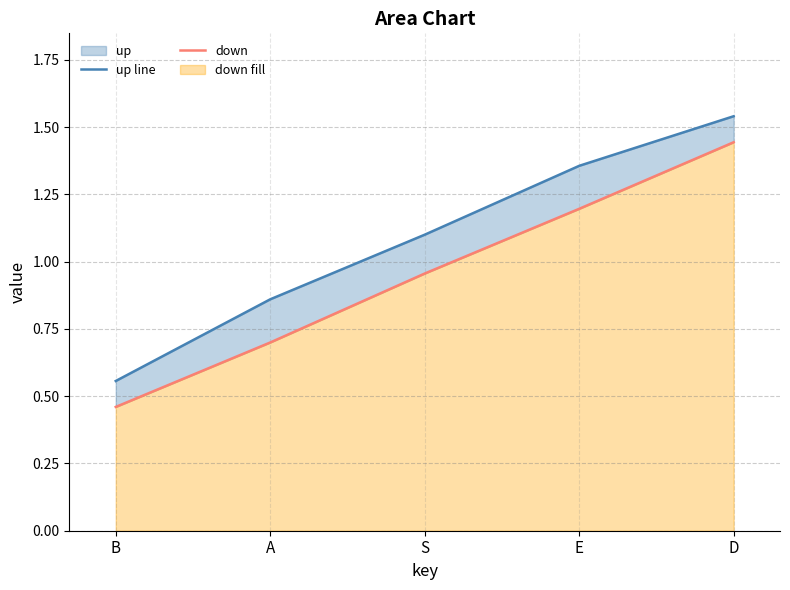

True or false: down and up line intersect in this chart.

False